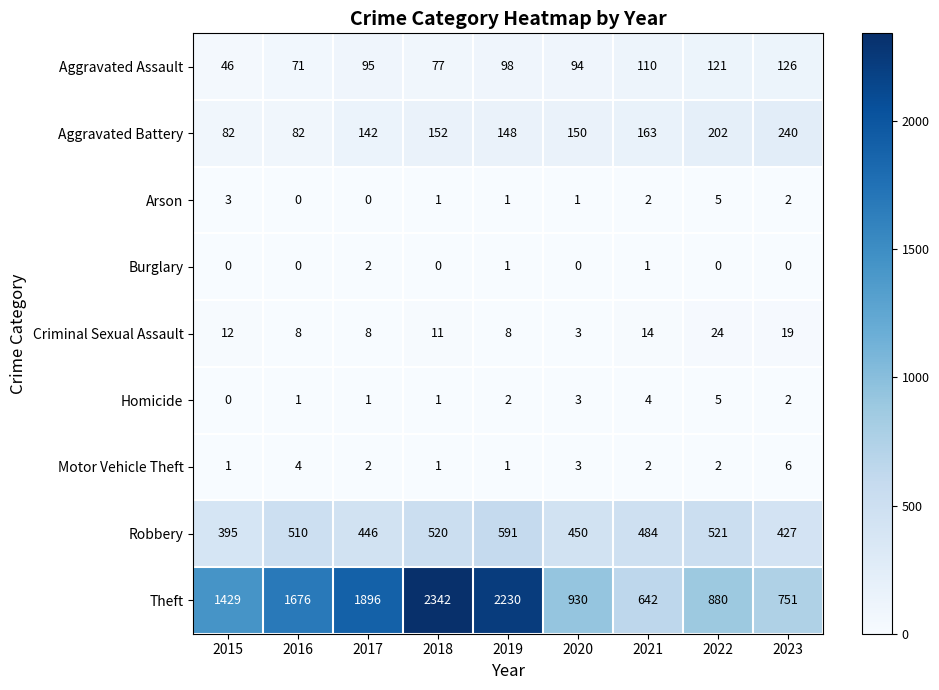

What is the total value across all series at 2016?

2352